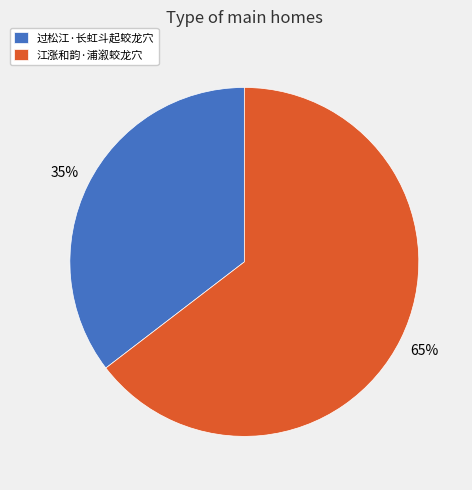

Is there a majority slice in this chart?

Yes